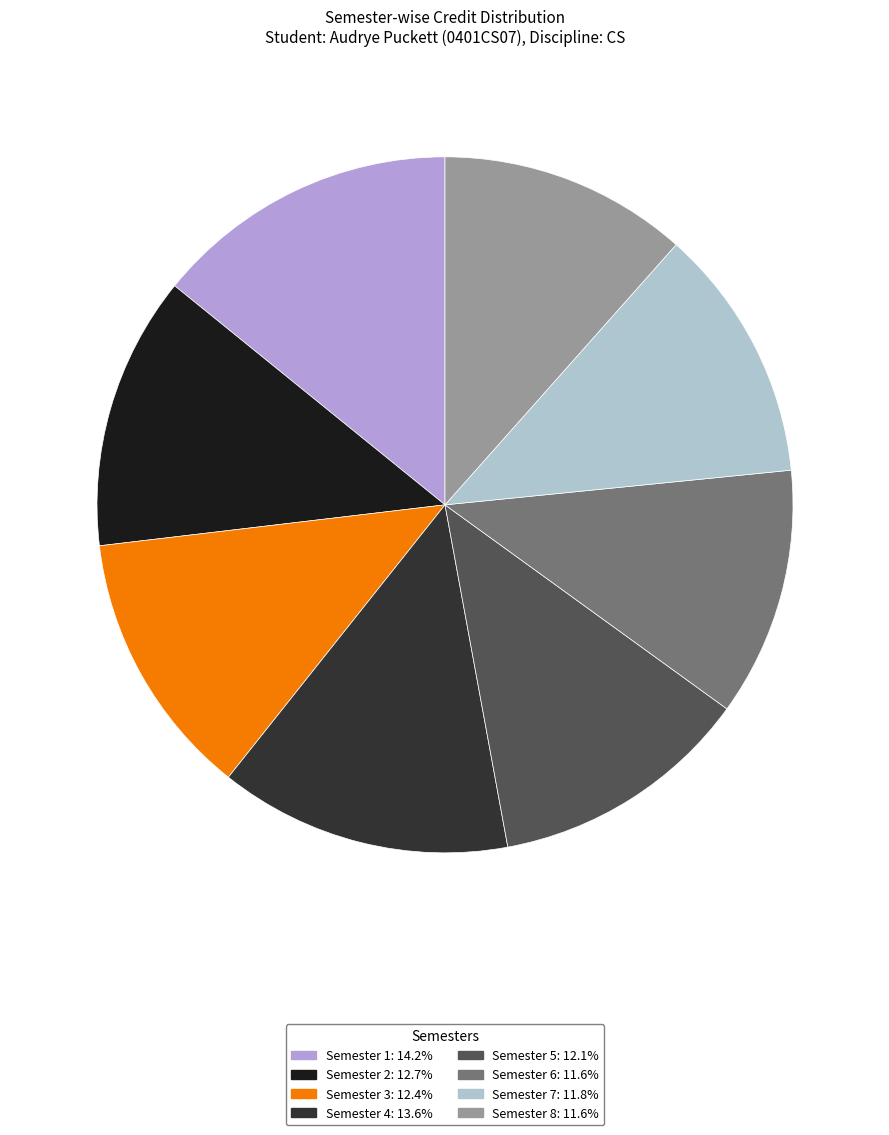

How many slices are in this pie chart?

8